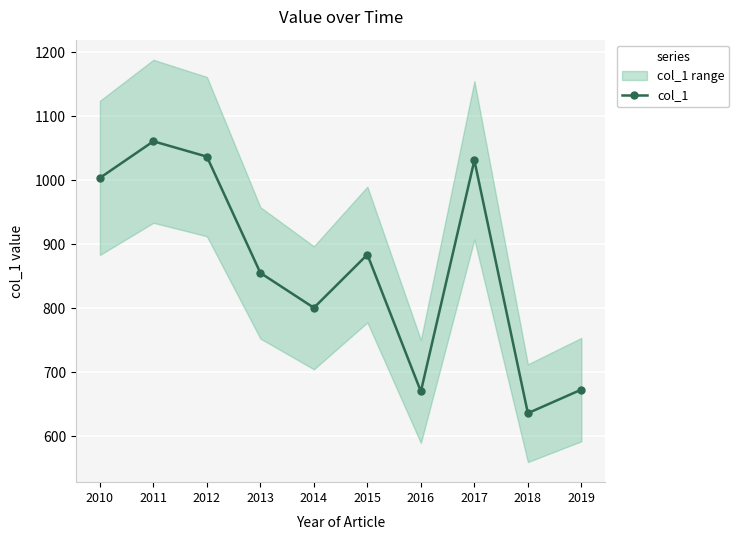

How many interior local valleys (lower than both neighbors) does the data have?

3